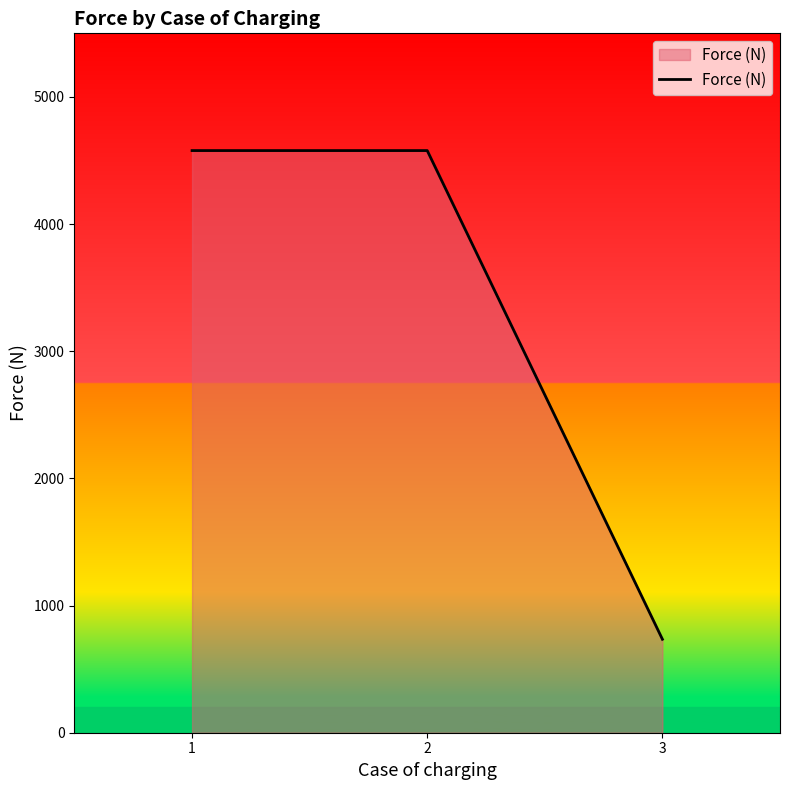

Is it true that the value at 3 is 225?

False